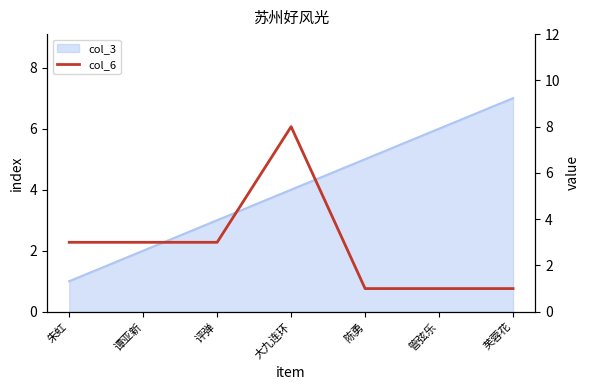

Which label corresponds to the largest value in the chart?

大九连环